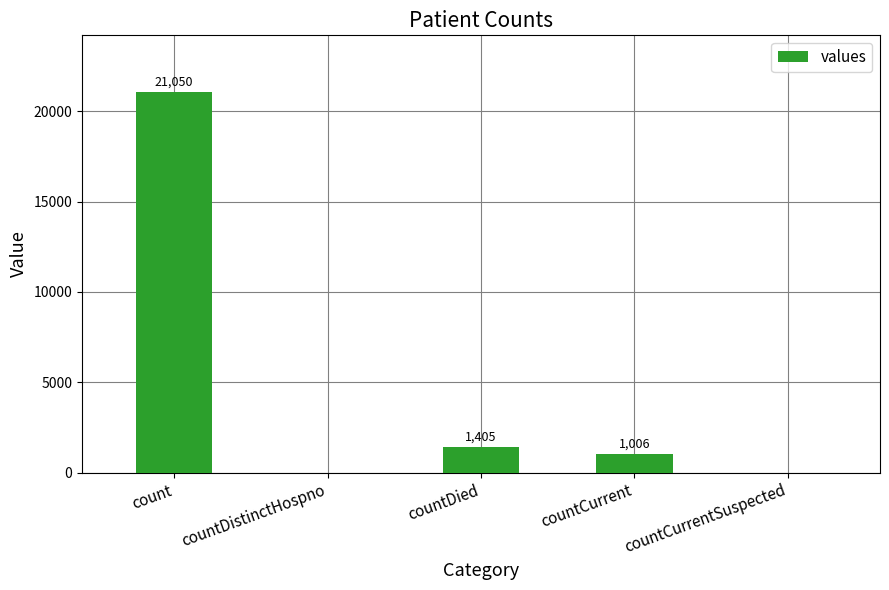

The chart shows a value of 0 at countDistinctHospno. True or false?

True